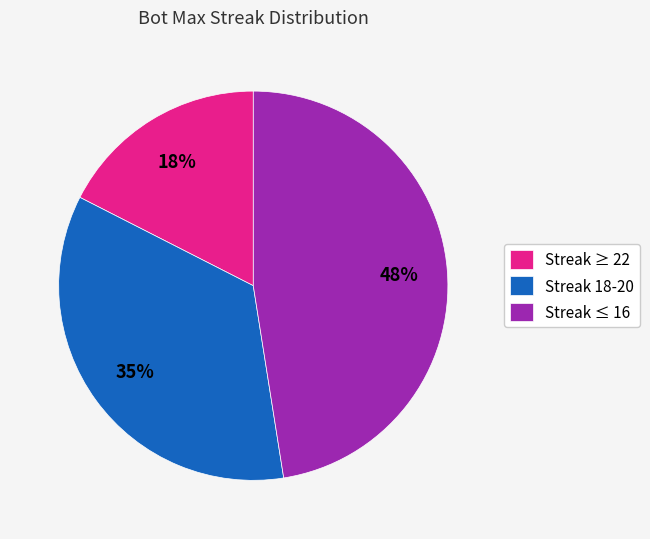

Is it true that Streak ≥ 22 is 3% of the pie?

False